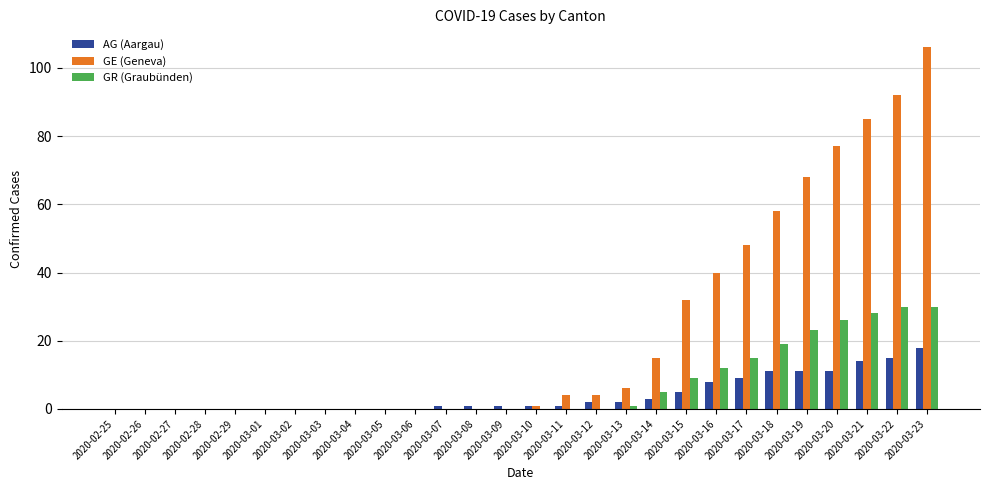

At which category is the sum across all series the highest?

2020-03-23